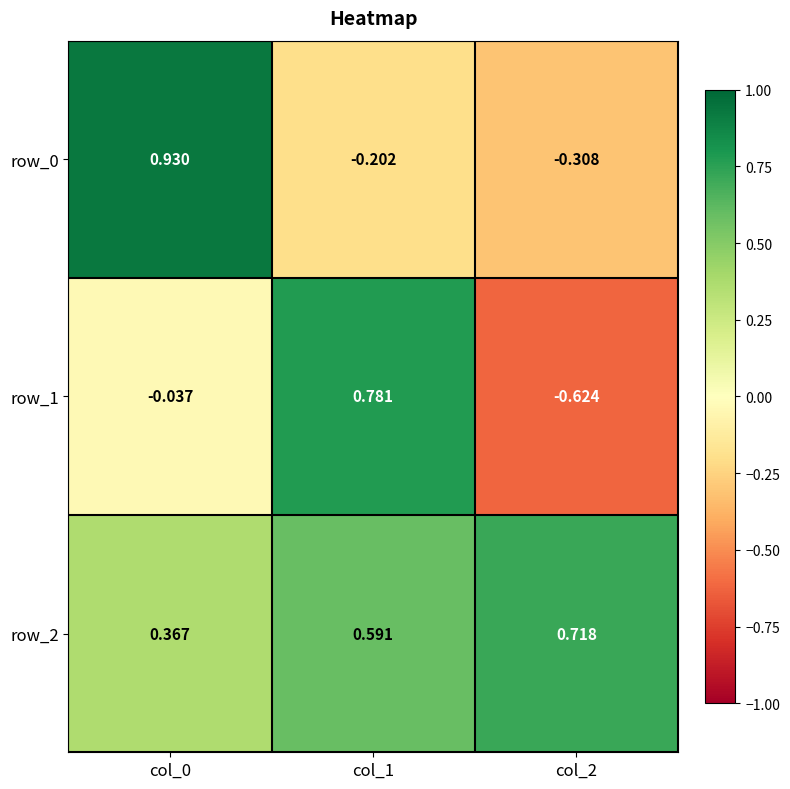

Is the value of row_0 at col_2 greater than the value of row_1 at col_0?

No